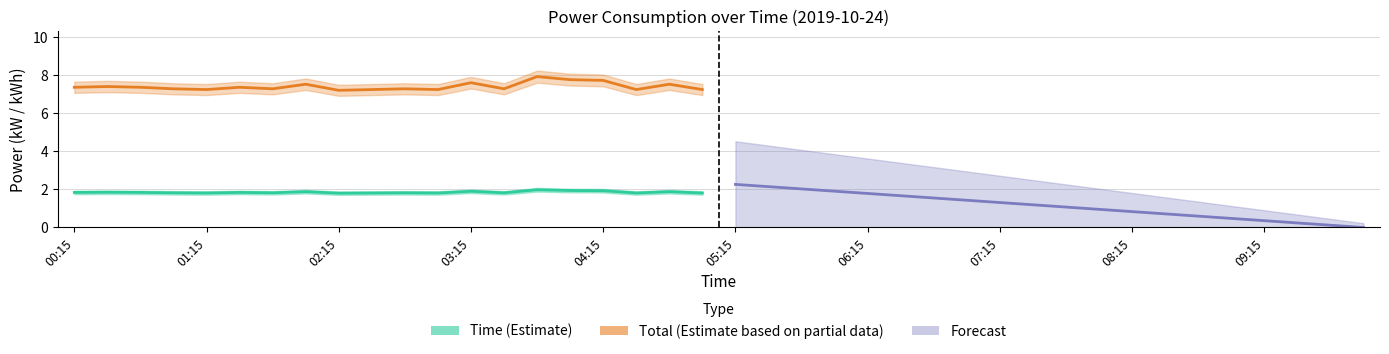

What position from the left is 05:15?

6